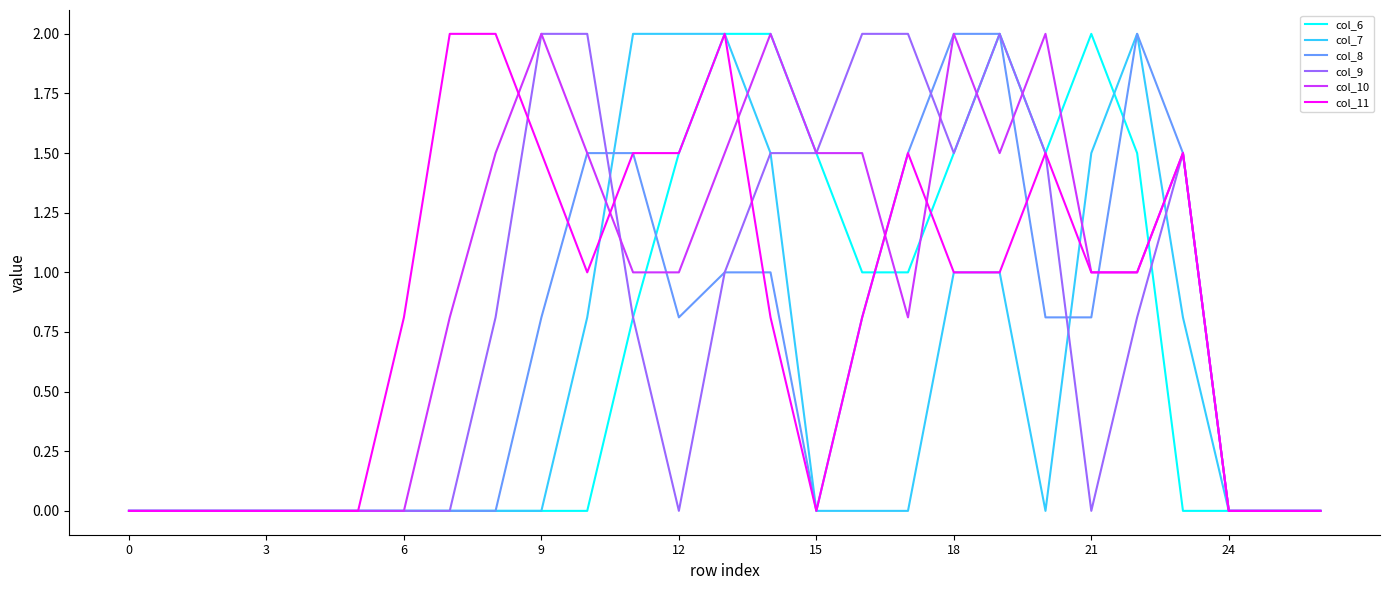

What is the maximum value for col_9?

2.0